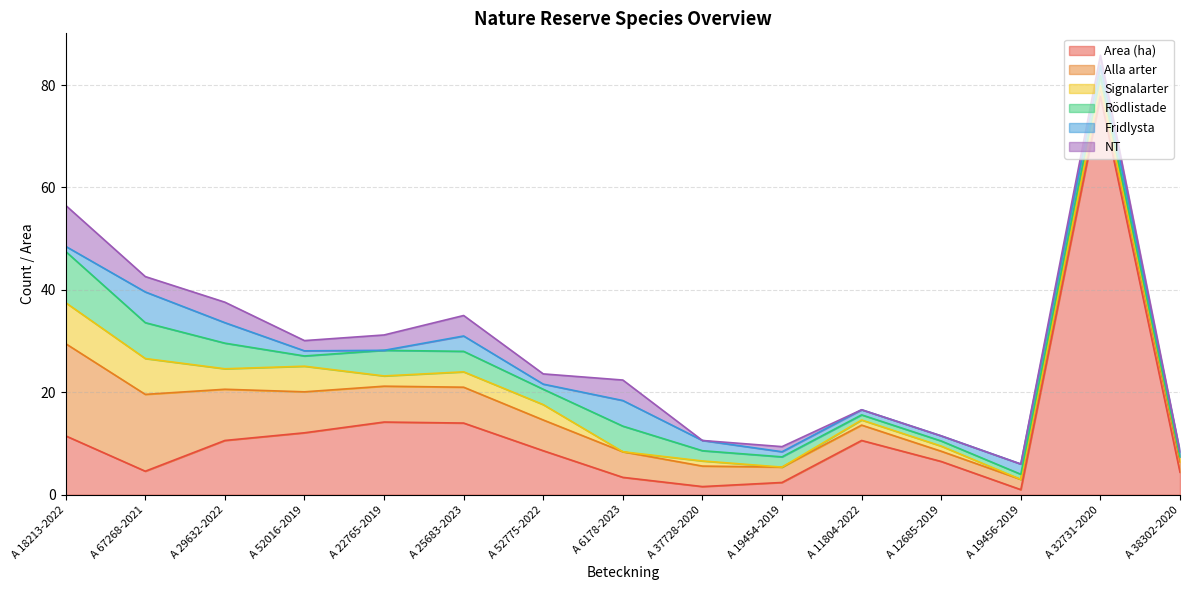

At which category does Signalarter reach its first local peak?

A 52016-2019